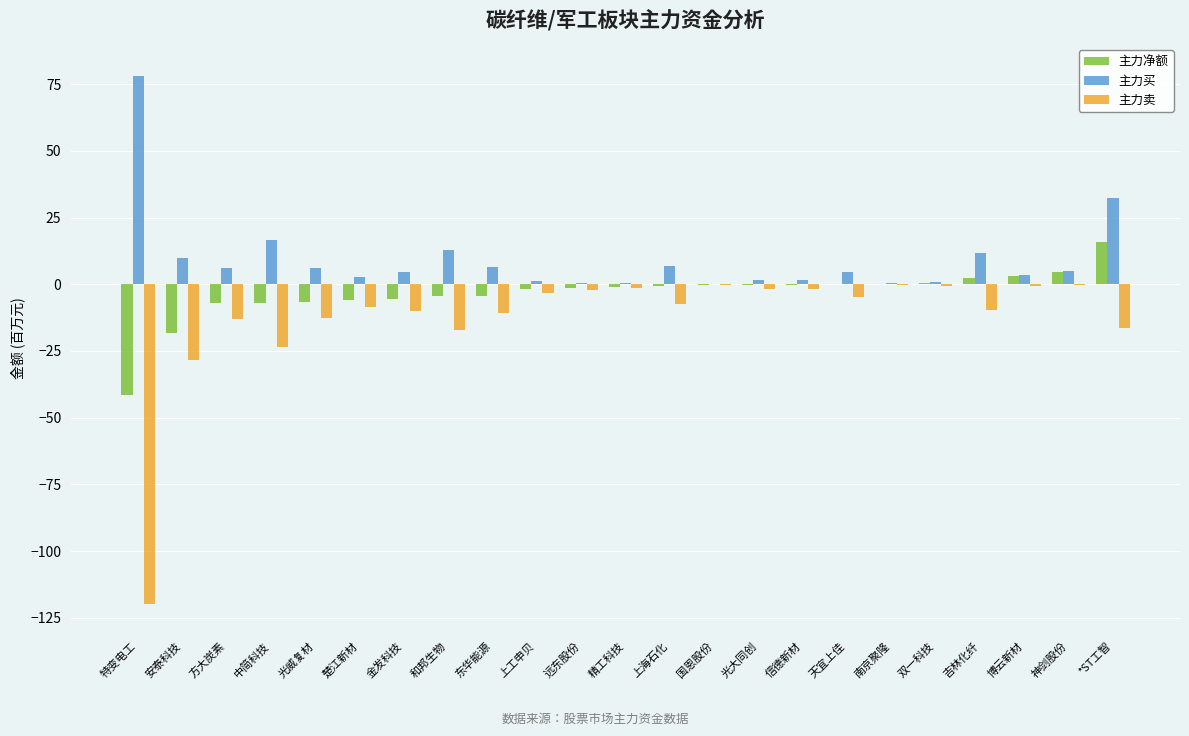

What is the approximate value of 主力买 at 方大炭素?

6.0